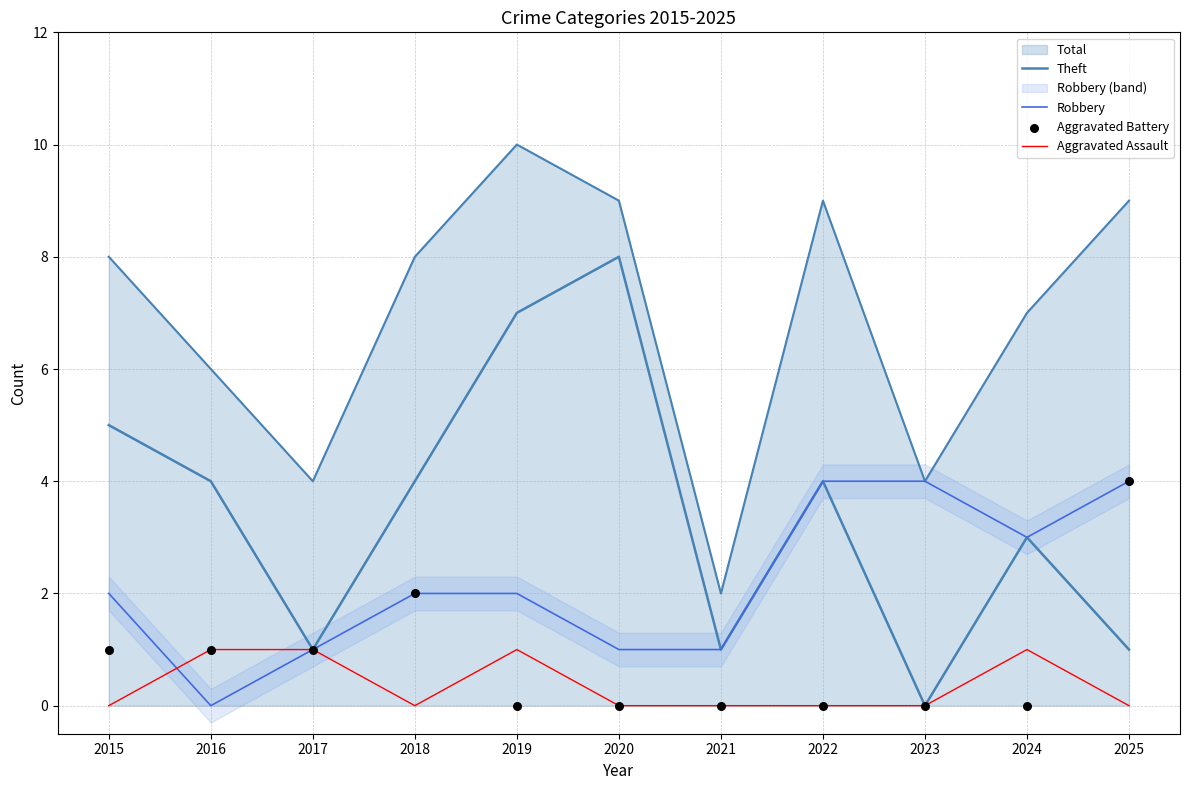

Is the value of Aggravated Assault at 2022 greater than the value of Theft at 2021?

No